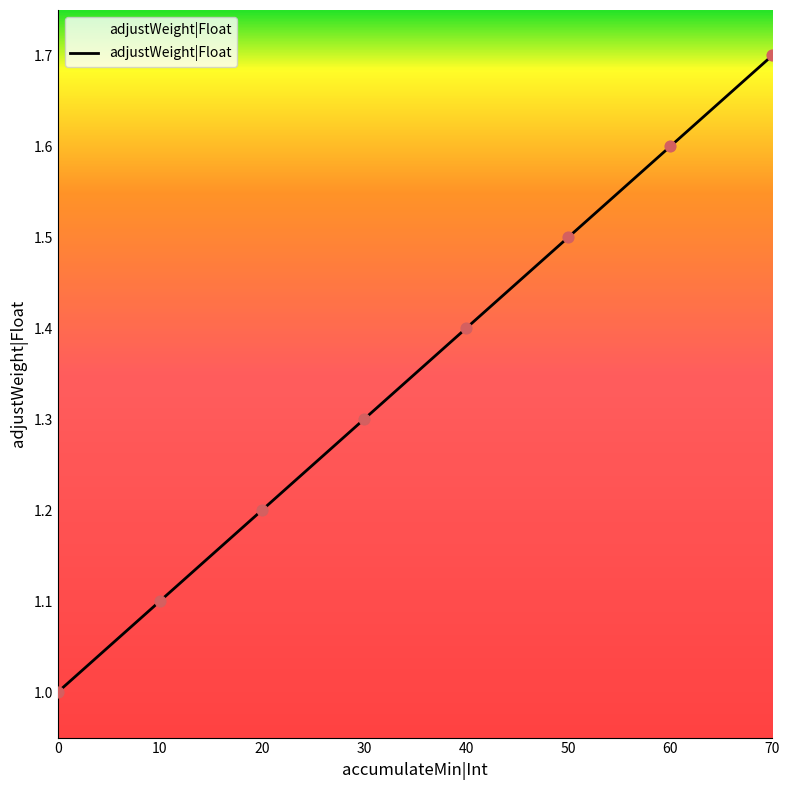

Approximately how many times larger is the value at 30 compared to 10?

1.2